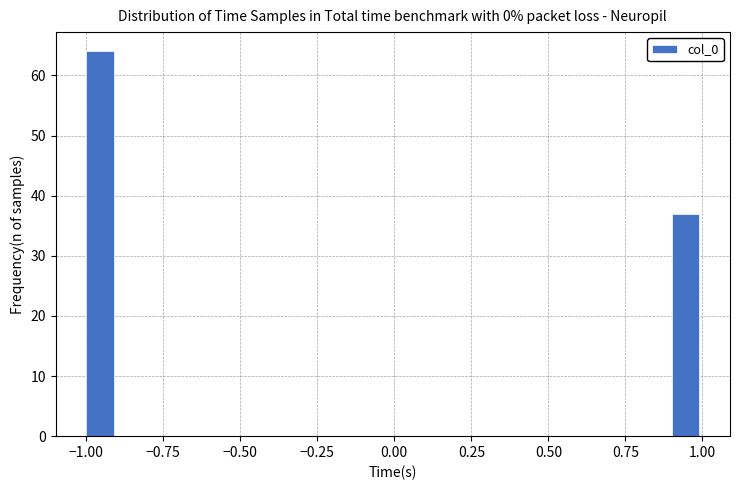

Around what value on the x-axis is the tallest bar? Give the approximate position of its centre, as read against the axis.

-0.95